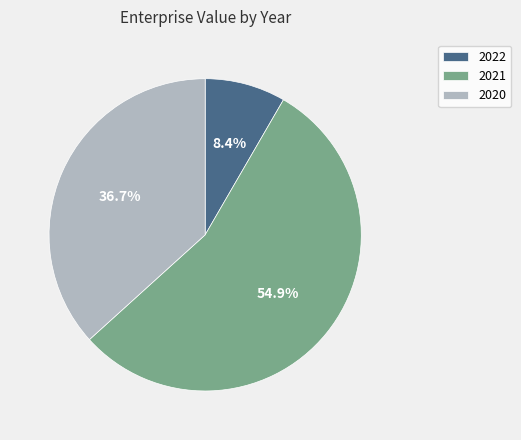

Which slice is the largest?

2021